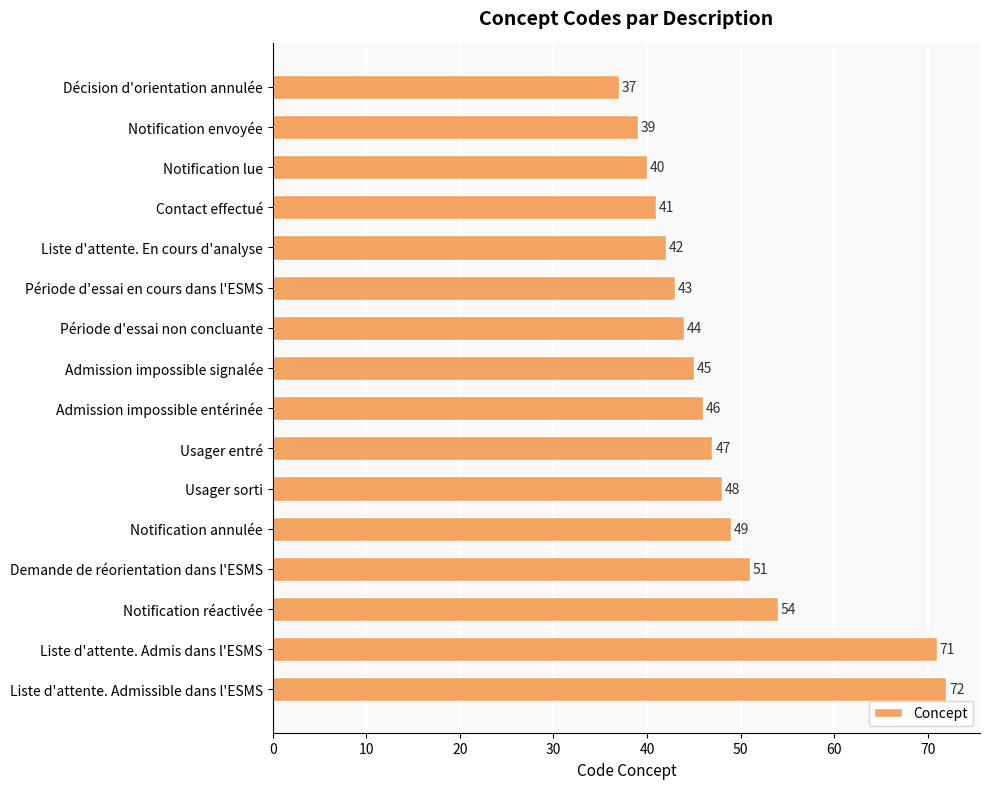

List the labels in order of value, largest first.

Liste d'attente. Admissible dans l'ESMS, Liste d'attente. Admis dans l'ESMS, Notification réactivée, Demande de réorientation dans l'ESMS, Notification annulée, Usager sorti, Usager entré, Admission impossible entérinée, Admission impossible signalée, Période d'essai non concluante, Période d'essai en cours dans l'ESMS, Liste d'attente. En cours d'analyse, Contact effectué, Notification lue, Notification envoyée, Décision d'orientation annulée